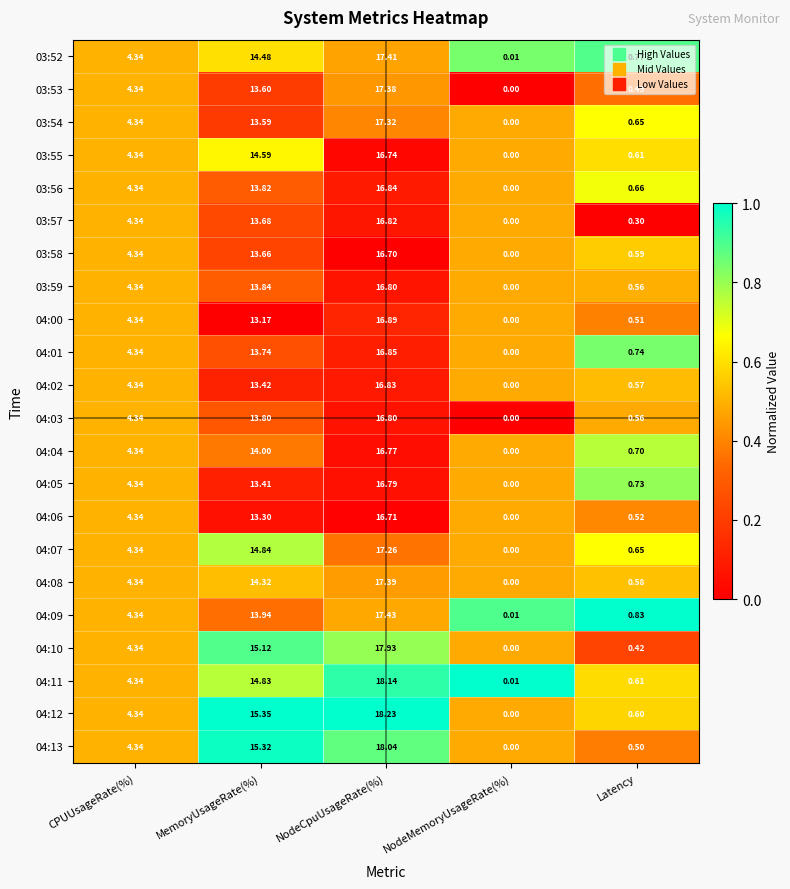

At which category is the sum across all series the highest?

NodeCpuUsageRate(%)